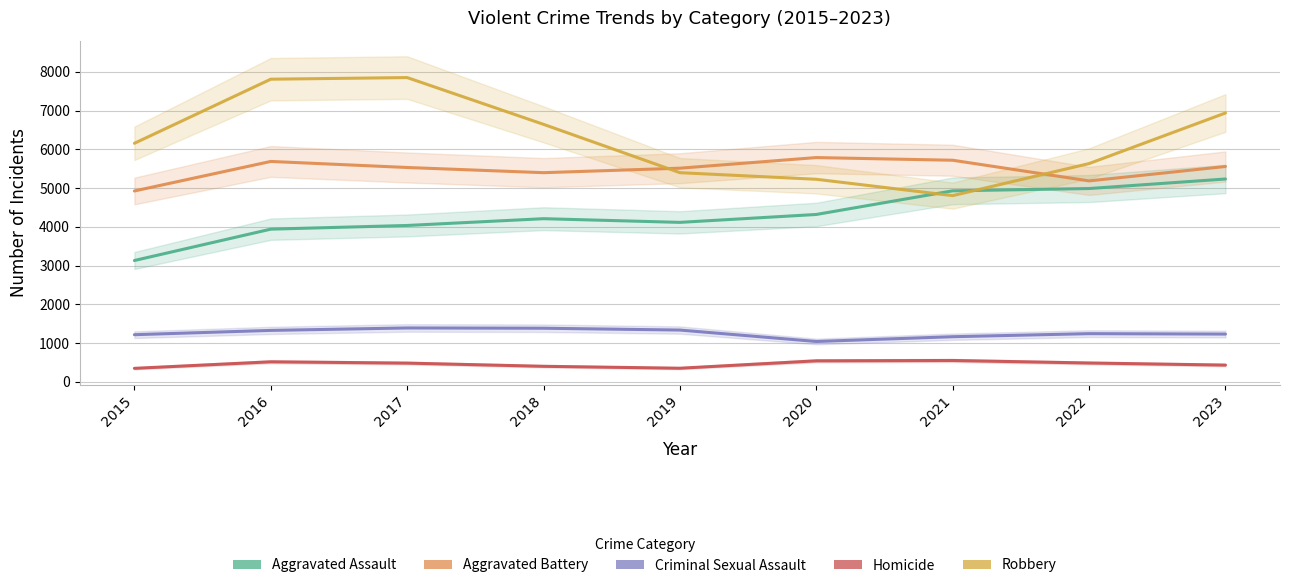

True or false: Aggravated Assault and Criminal Sexual Assault intersect in this chart.

False